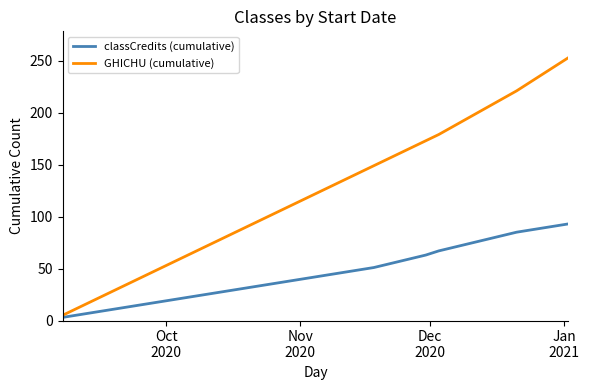

Rank the series by their maximum value, from highest to lowest.

GHICHU (cumulative), classCredits (cumulative)